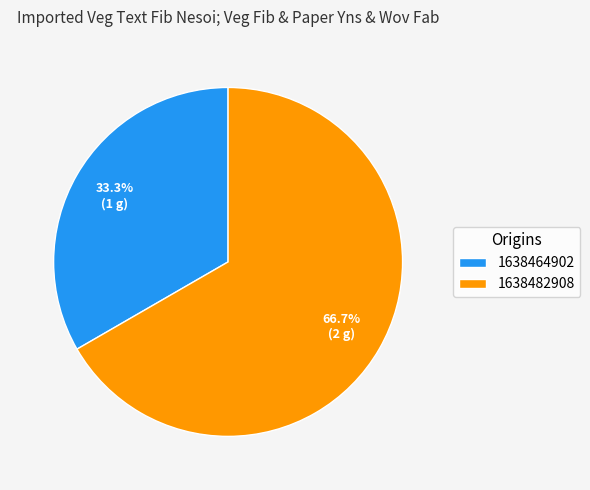

Combined, do 1638482908 and 1638464902 account for over 50%?

Yes